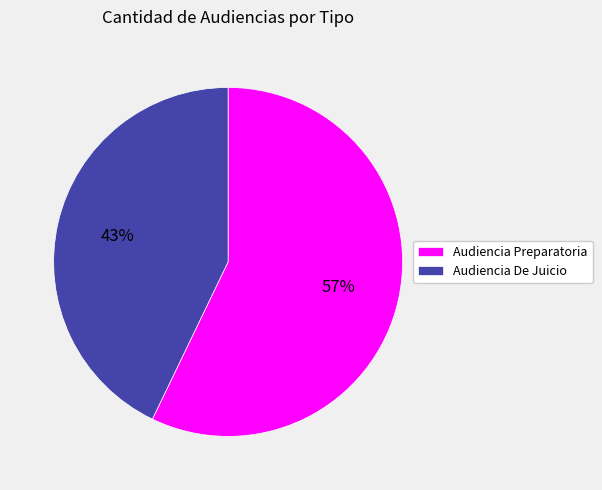

Does any single category account for the majority?

Yes